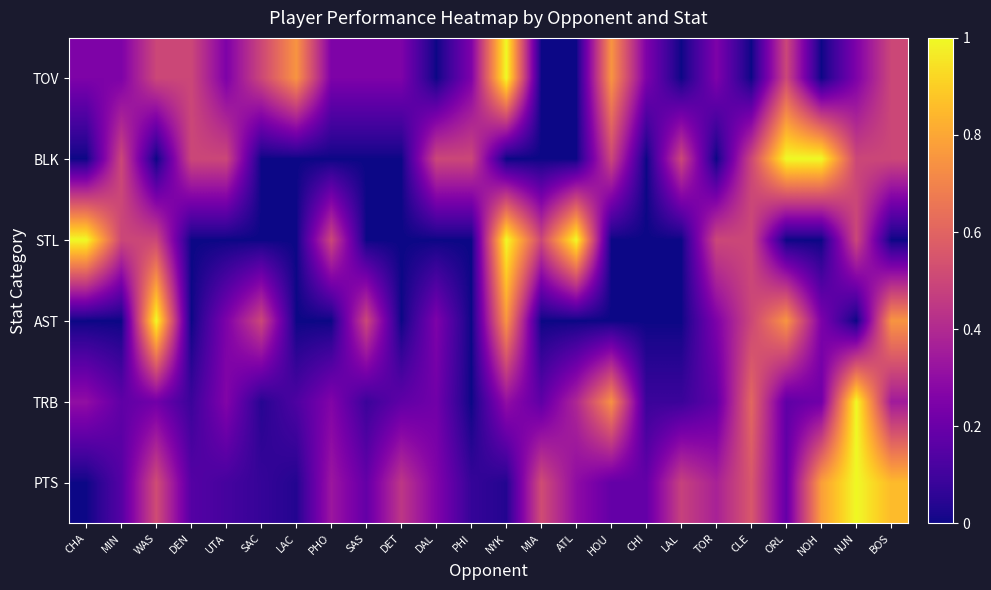

What is the total value across all series at MIA?

1.2